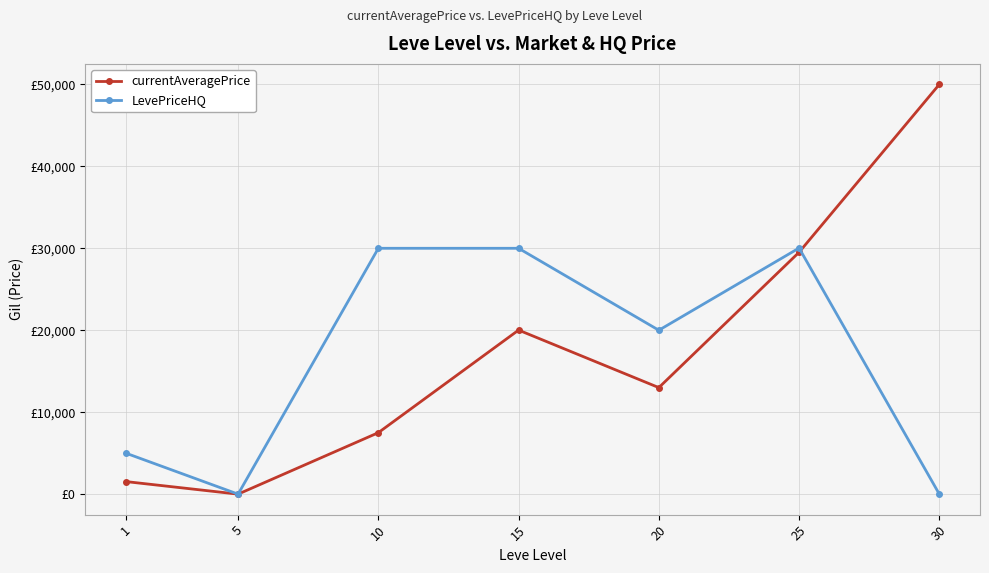

Where is the first local minimum for currentAveragePrice?

5